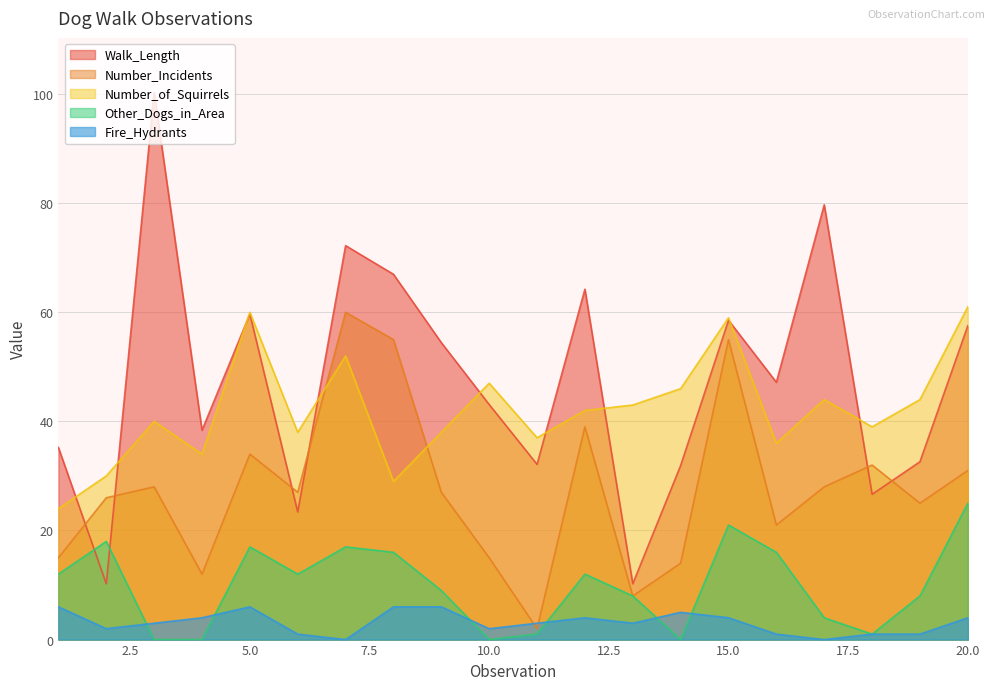

The Walk_Length series shows 32.6 at 19. True or false?

True